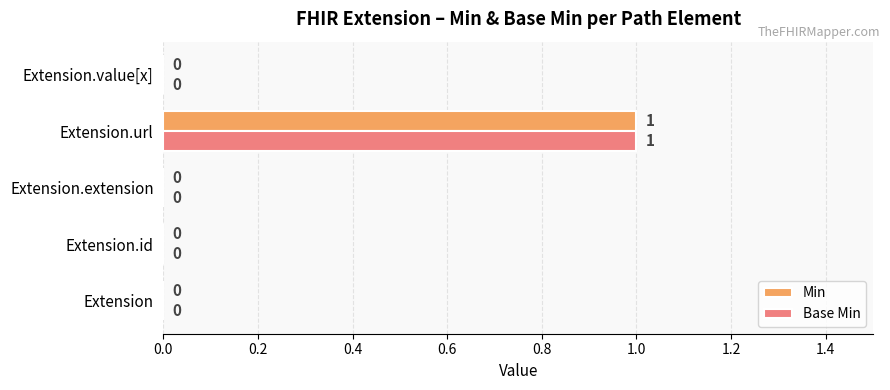

What are all the series names shown in the legend?

Min, Base Min